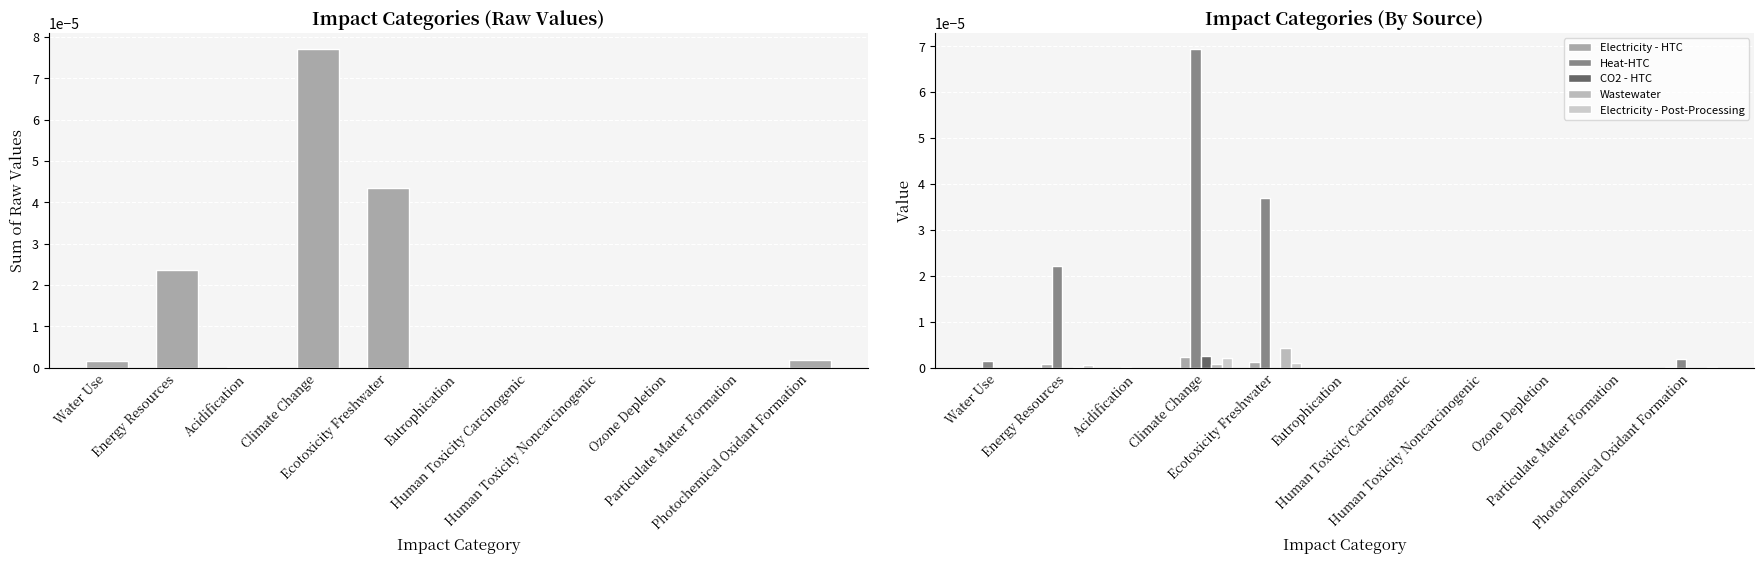

How many groups of bars are there?

11